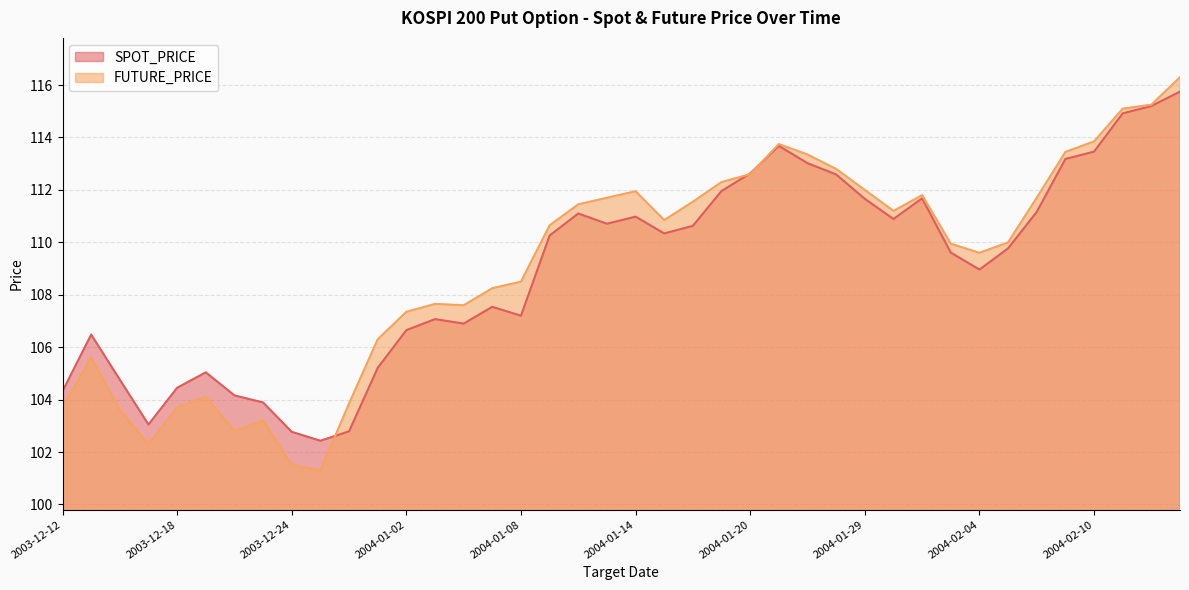

Rank the series at 2004-01-19 from lowest to highest value.

SPOT_PRICE, FUTURE_PRICE